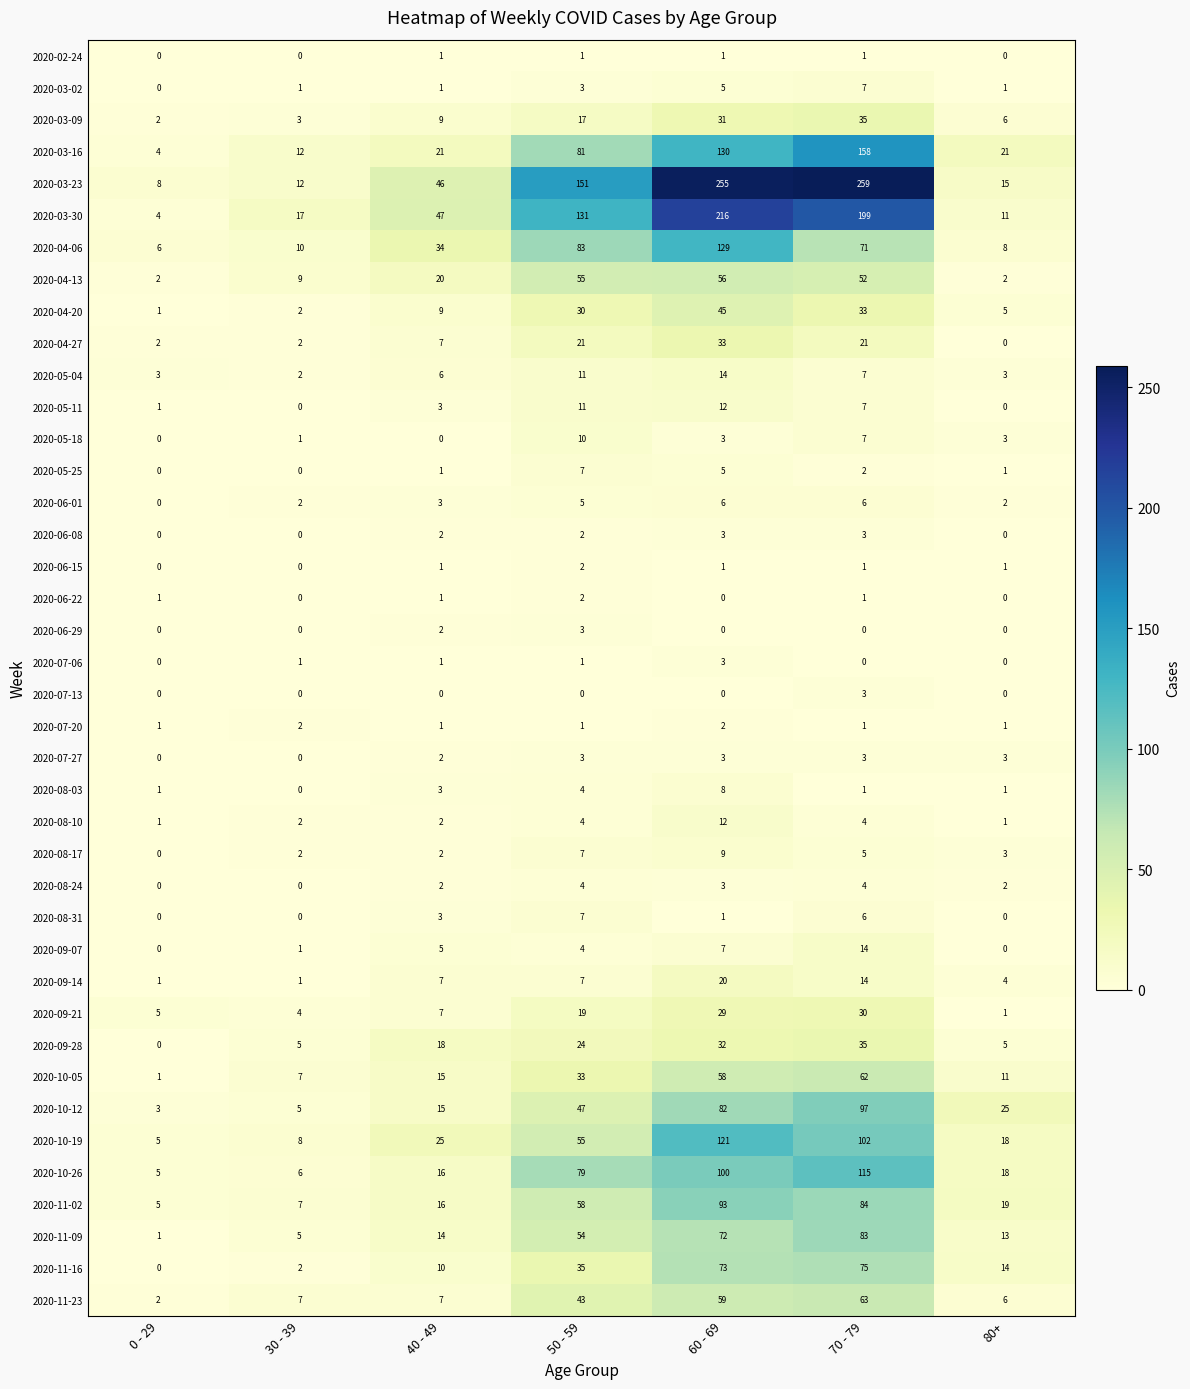

Is the value of 2020-08-03 at 60 - 69 greater than the value of 2020-03-30 at 0 - 29?

Yes